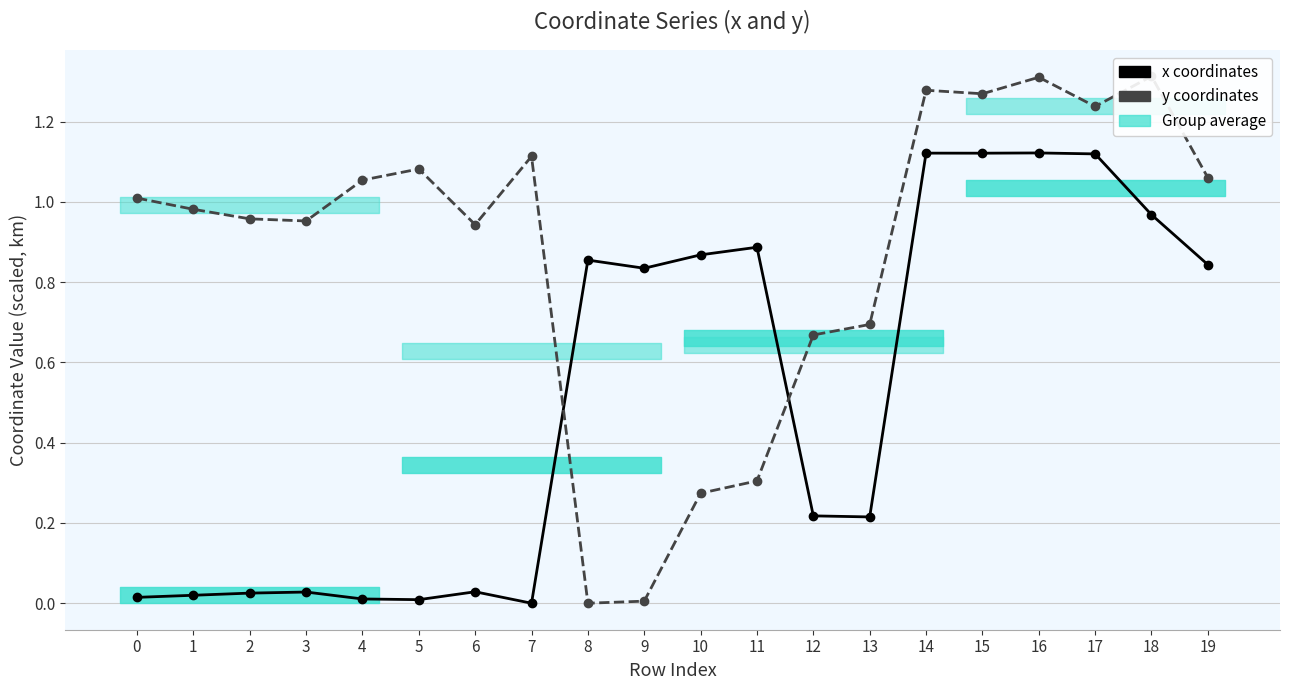

At 11, list the series in order from smallest to largest.

y coordinates, x coordinates